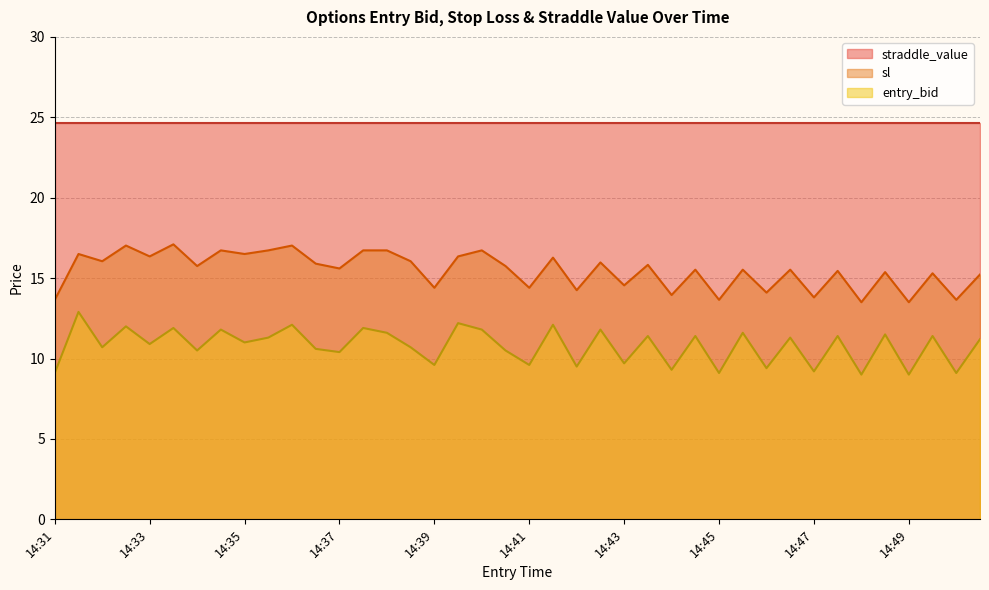

List the series in order of their peak value, lowest first.

entry_bid, sl, straddle_value